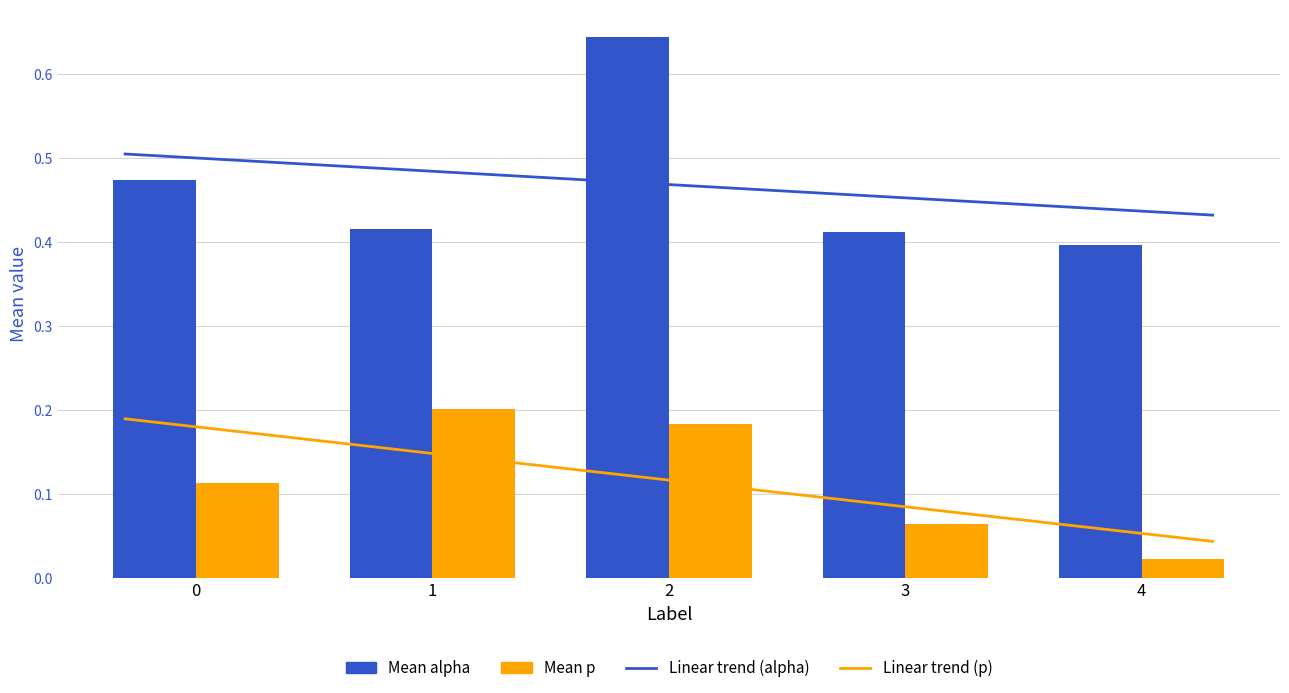

True or false: mean_p has a value of 0.0 at 4.

True